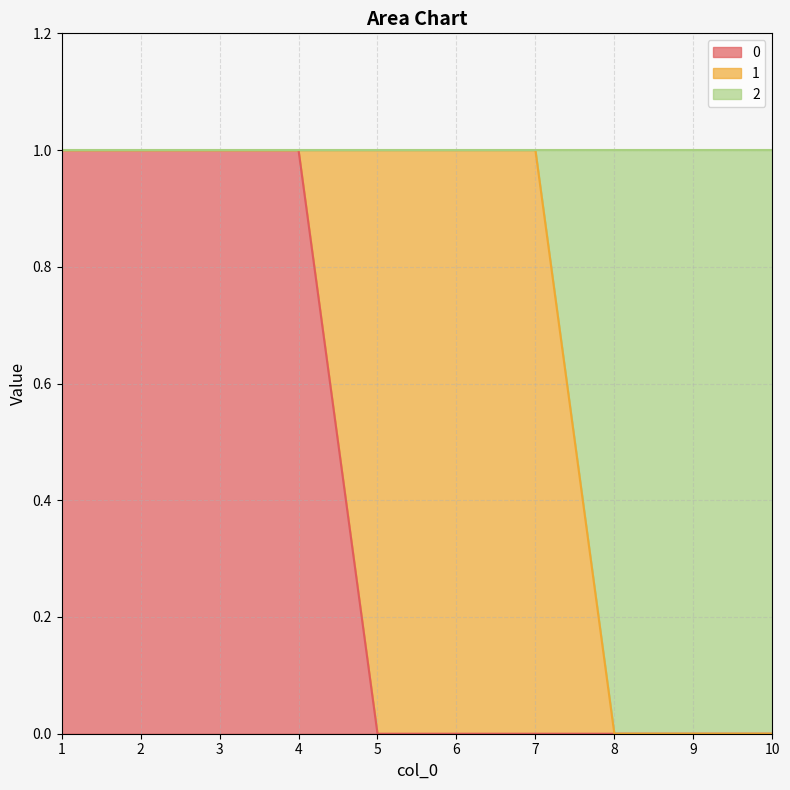

Does the chart have visible grid lines?

Yes